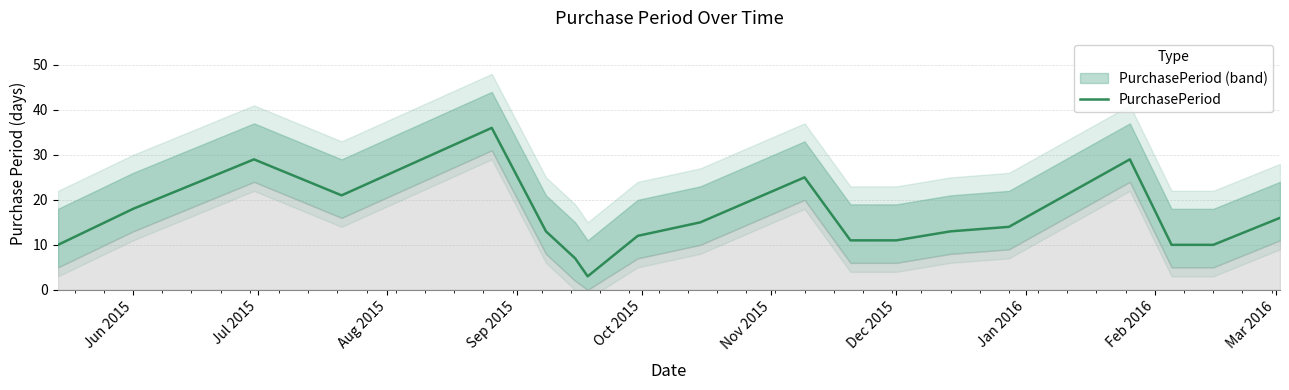

How many data points does each series have?

19